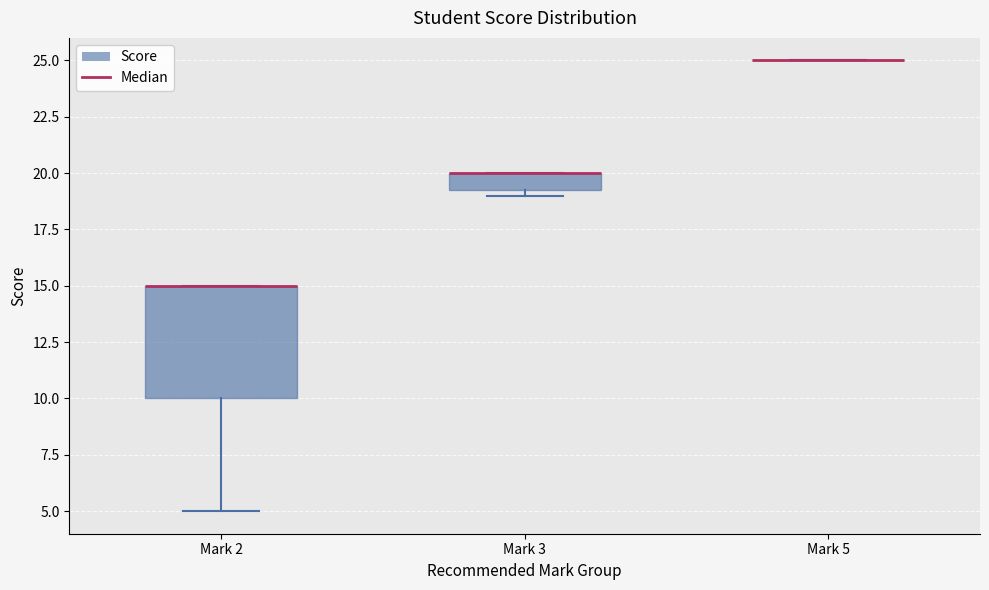

Where is the upper edge of the box for Mark 3 on the y-axis? The values are not printed on the chart, so give them approximately, as read against the axis.

20.0